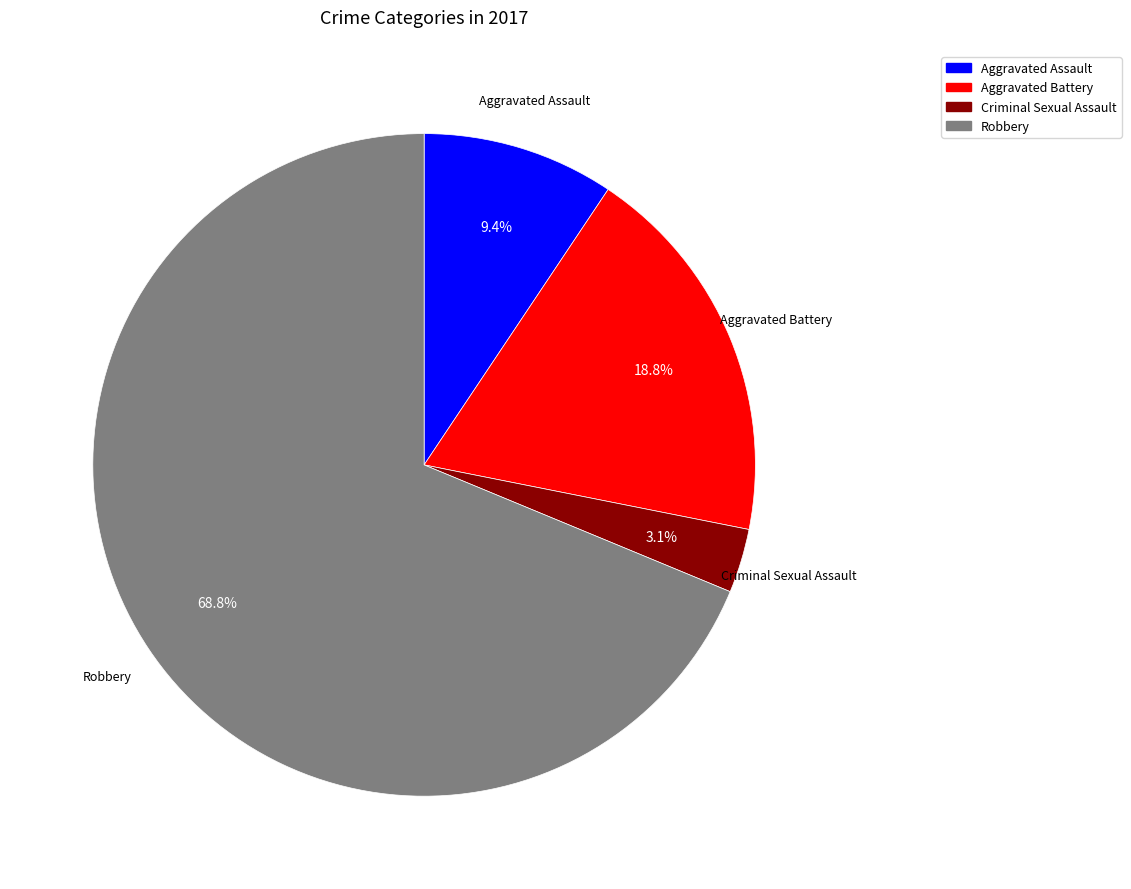

Is there a majority slice in this chart?

Yes